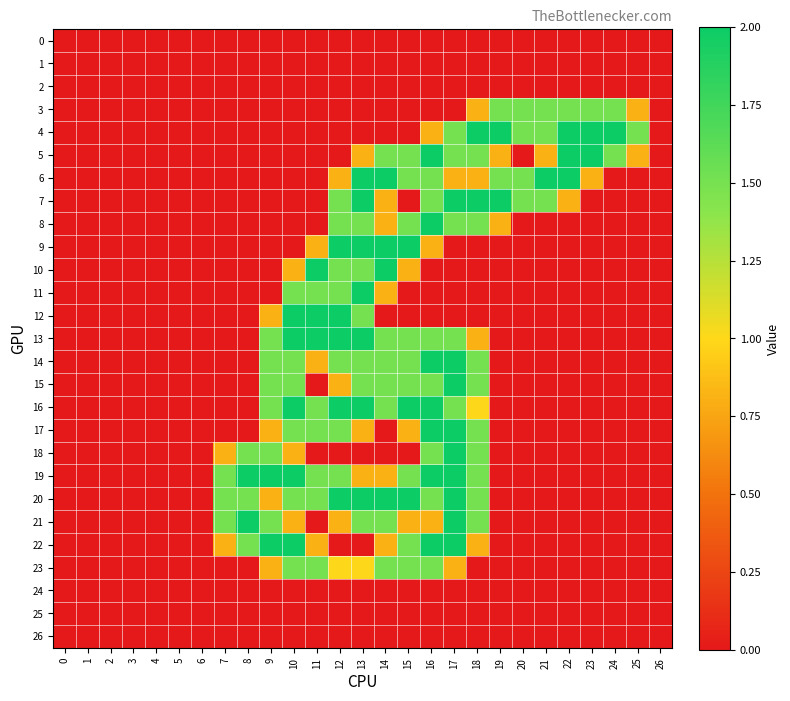

What is the difference between the highest and lowest values at 24?

2.0